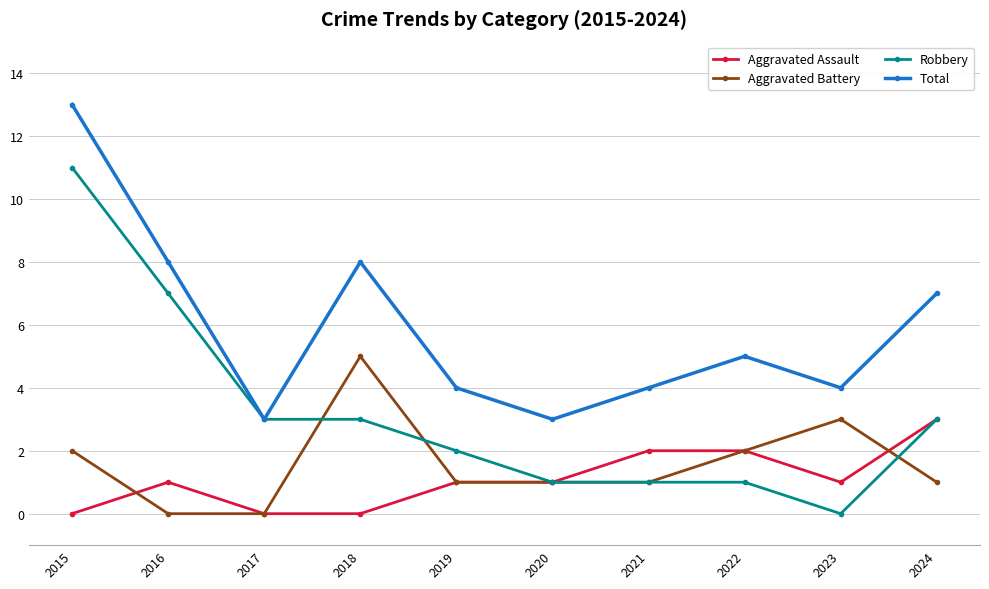

True or false: Aggravated Assault has a value of 1 at 2024.

False